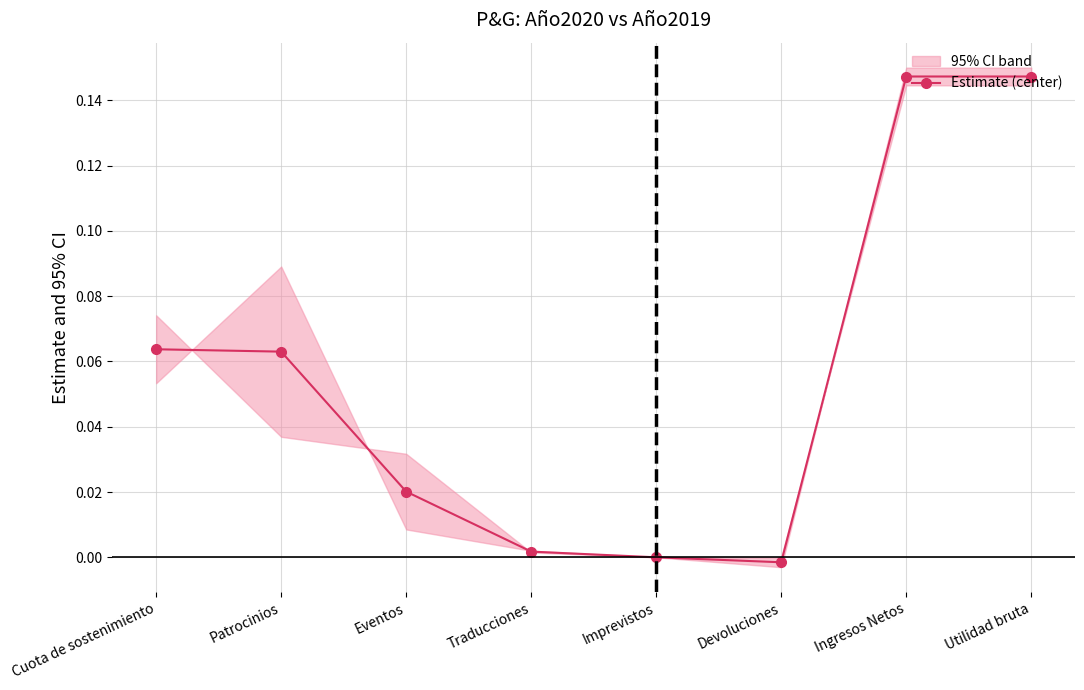

Rank the categories by value from lowest to highest.

Devoluciones, Imprevistos, Traducciones, Eventos, Patrocinios, Cuota de sostenimiento, Ingresos Netos, Utilidad bruta